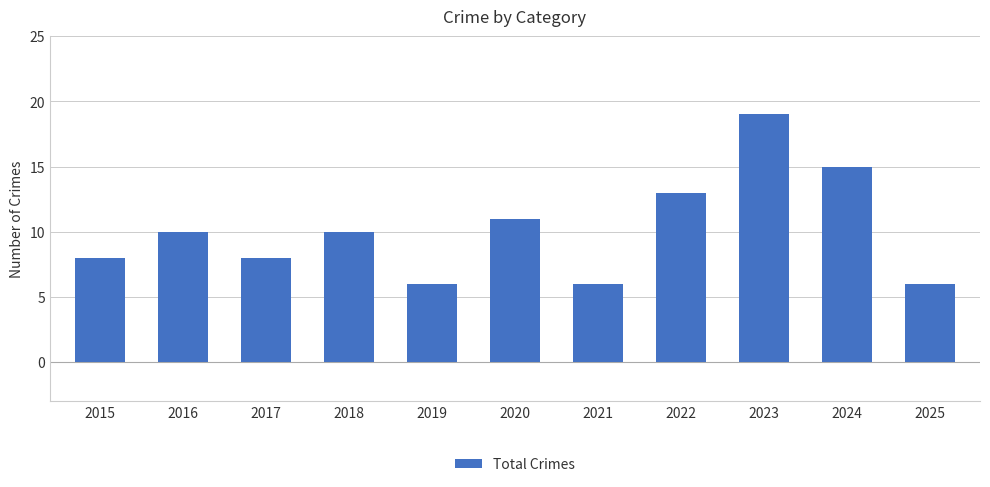

Which has a higher value, 2018 or 2020?

2020